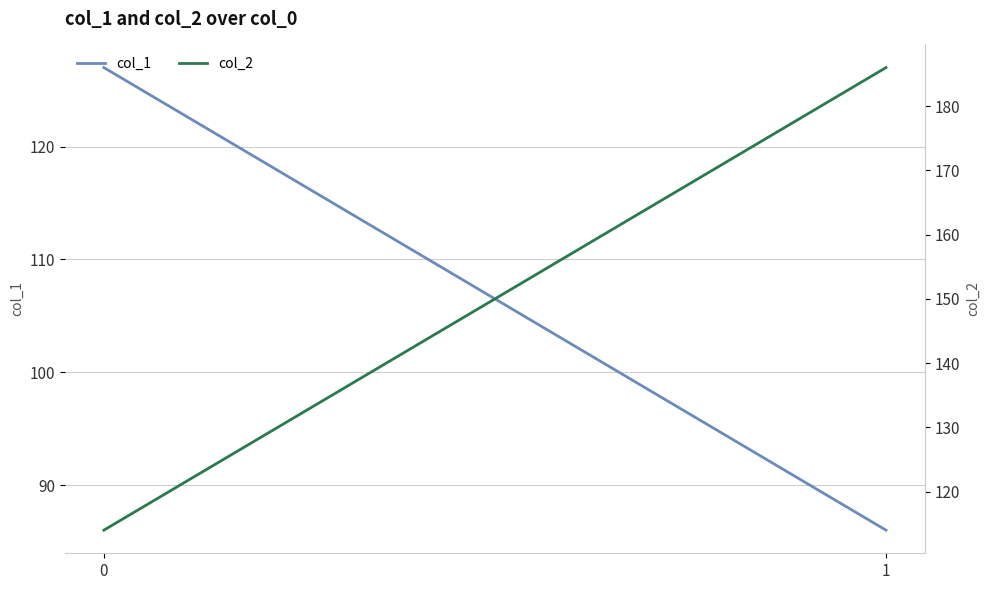

Rank the series by their average value, from lowest to highest.

col_1, col_2